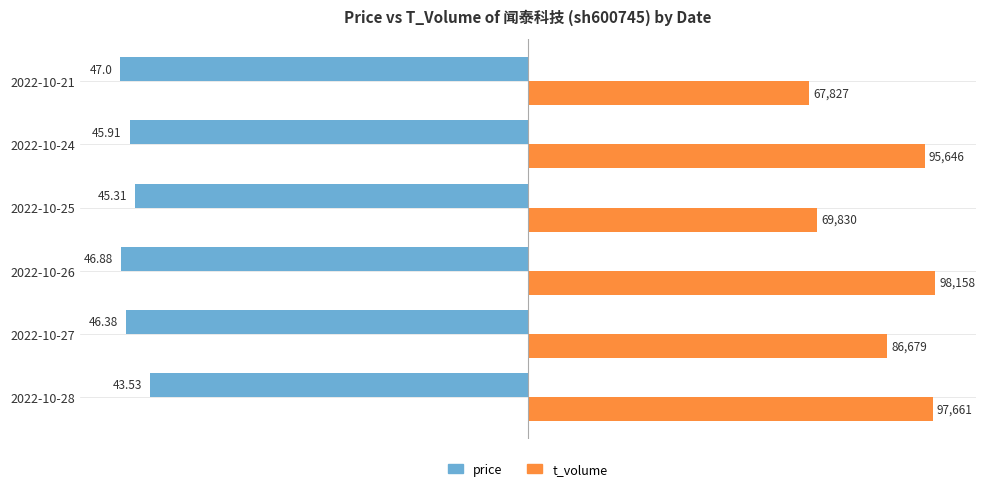

Which series has the largest total across all categories?

t_volume